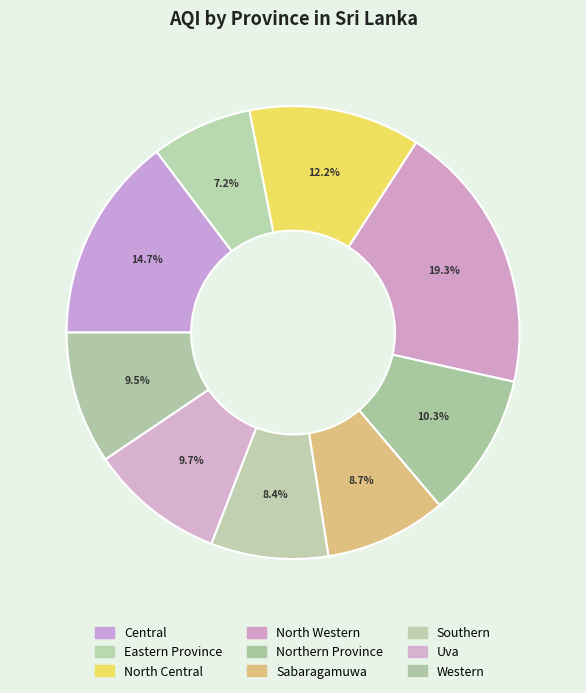

Is it true that Eastern Province is 7% of the pie?

True